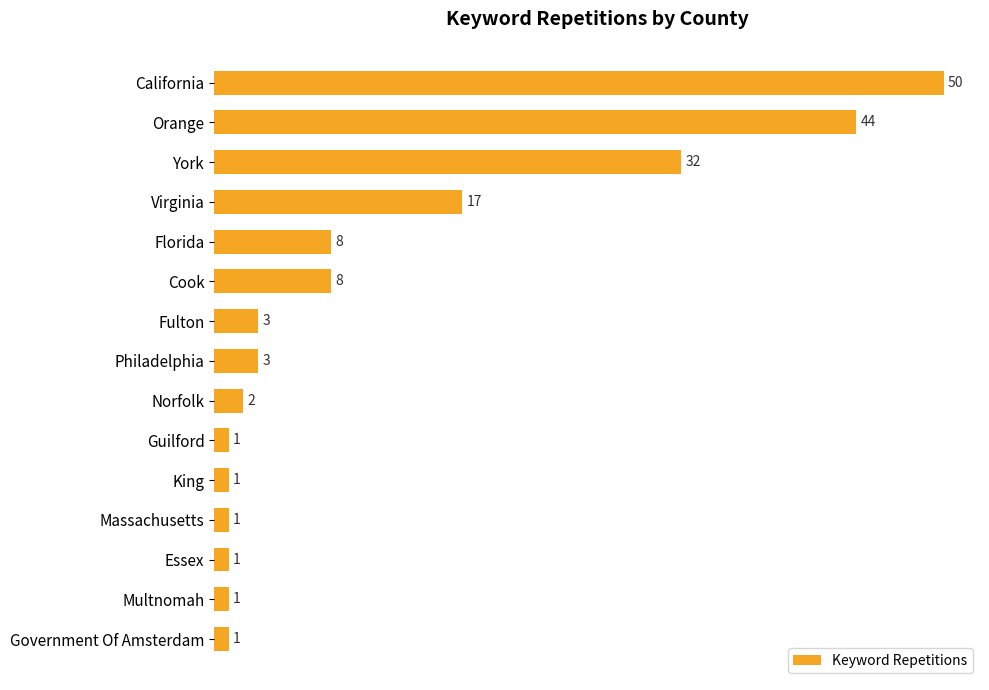

Reading top to bottom, what are all the values shown in this chart?

50	44	32	17	8	8	3	3	2	1	1	1	1	1	1